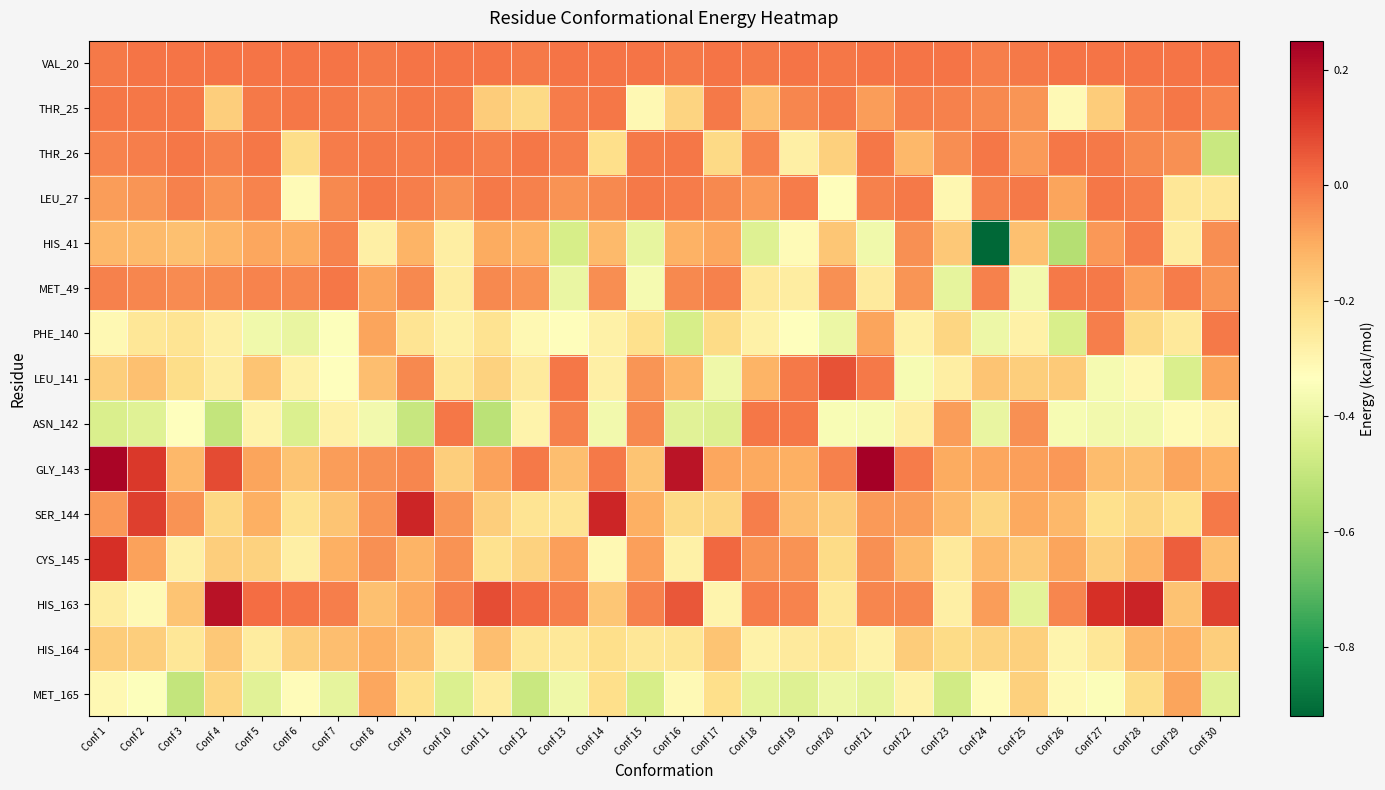

Between Conf 11 and Conf 23, which is larger?

Conf 11